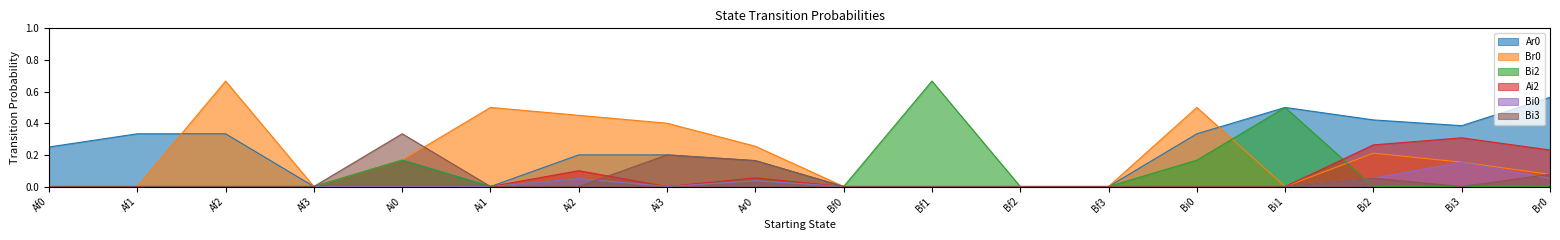

Which series has the largest total across all categories?

Ar0